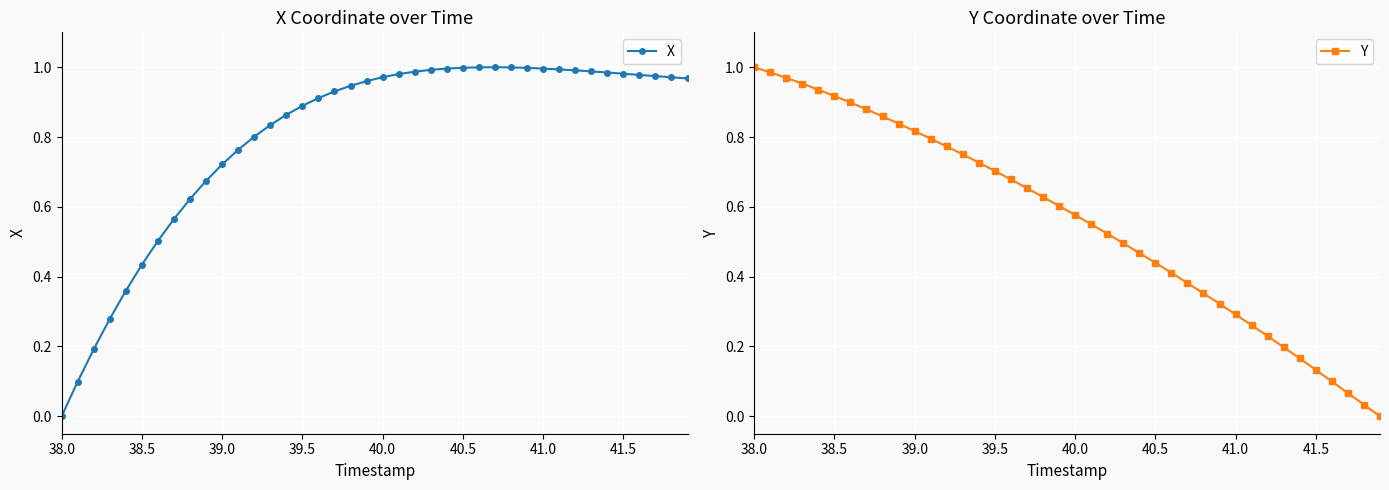

How many lines are shown in the chart?

2